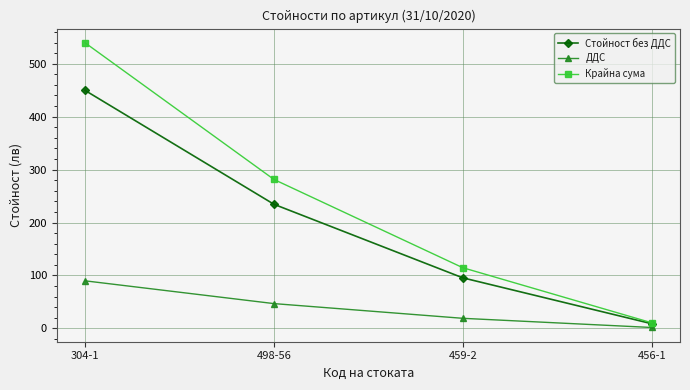

At which label is Стойност без ДДС closest to 229?

498-56